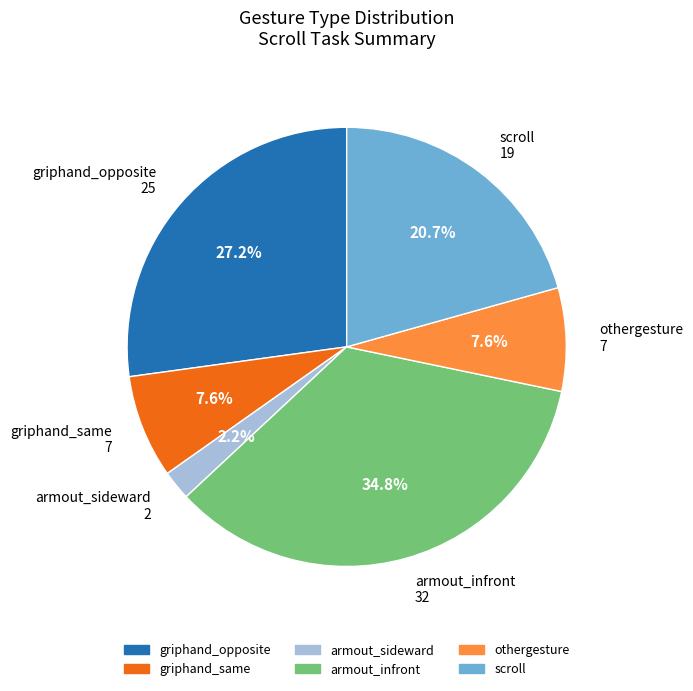

True or false: armout_infront accounts for 35% of the total.

True